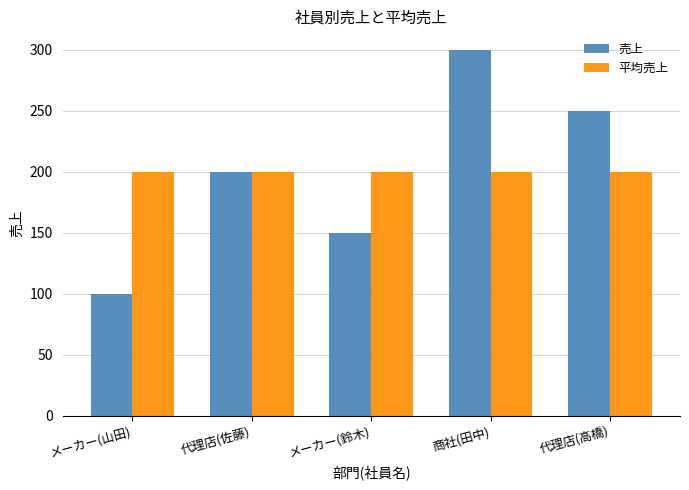

At 商社(田中), list the series in order from smallest to largest.

平均売上, 売上